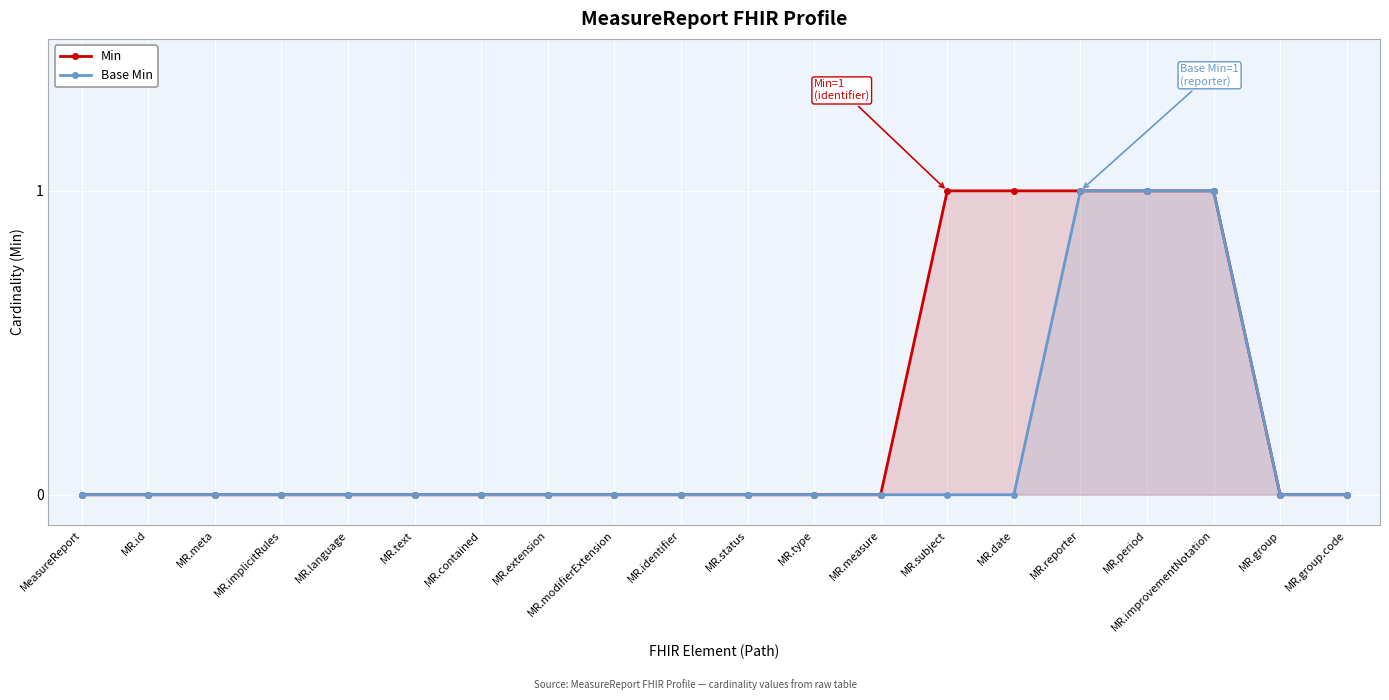

At which label is Base Min closest to 0?

MeasureReport